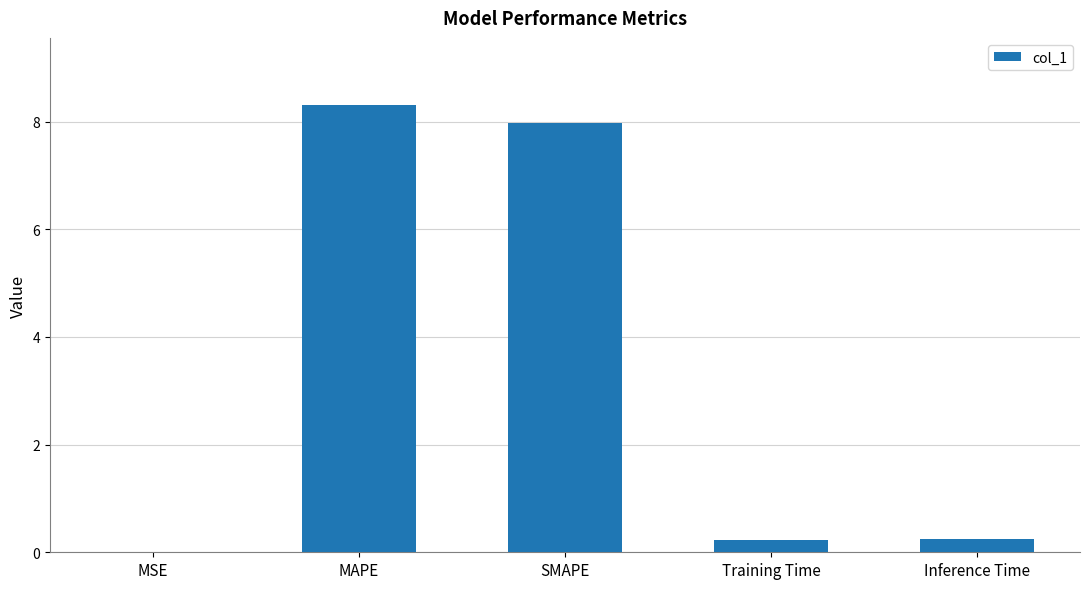

Are the bars horizontal?

No